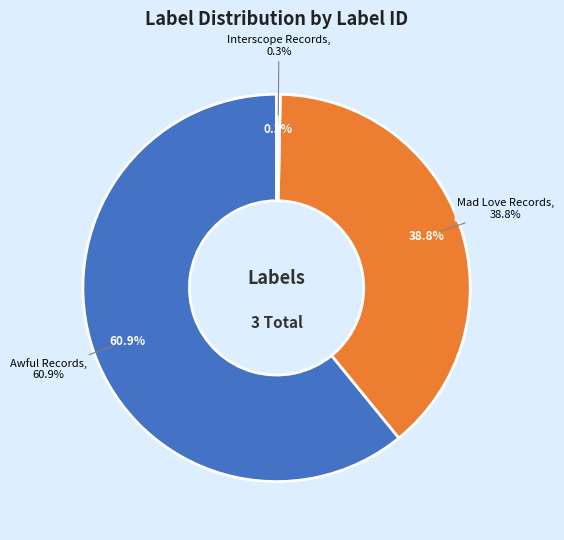

To the nearest percent, what is the difference between the Interscope Records and Awful Records slice percentages?

61%